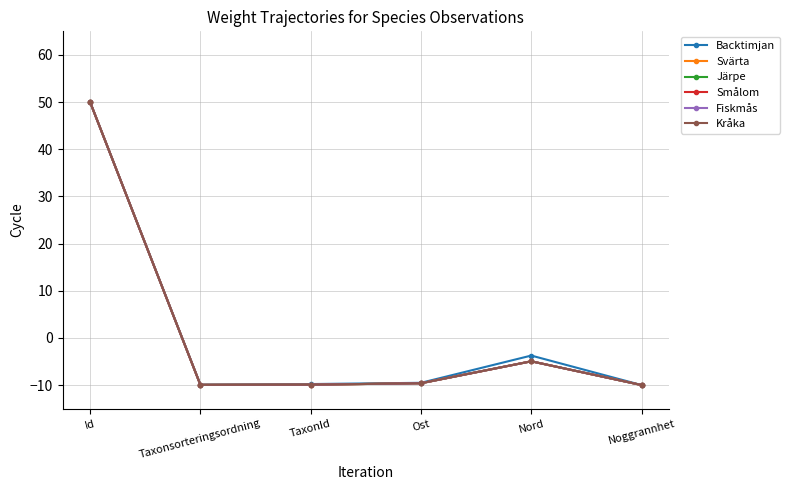

The Svärta series shows -9.9 at TaxonId. True or false?

True